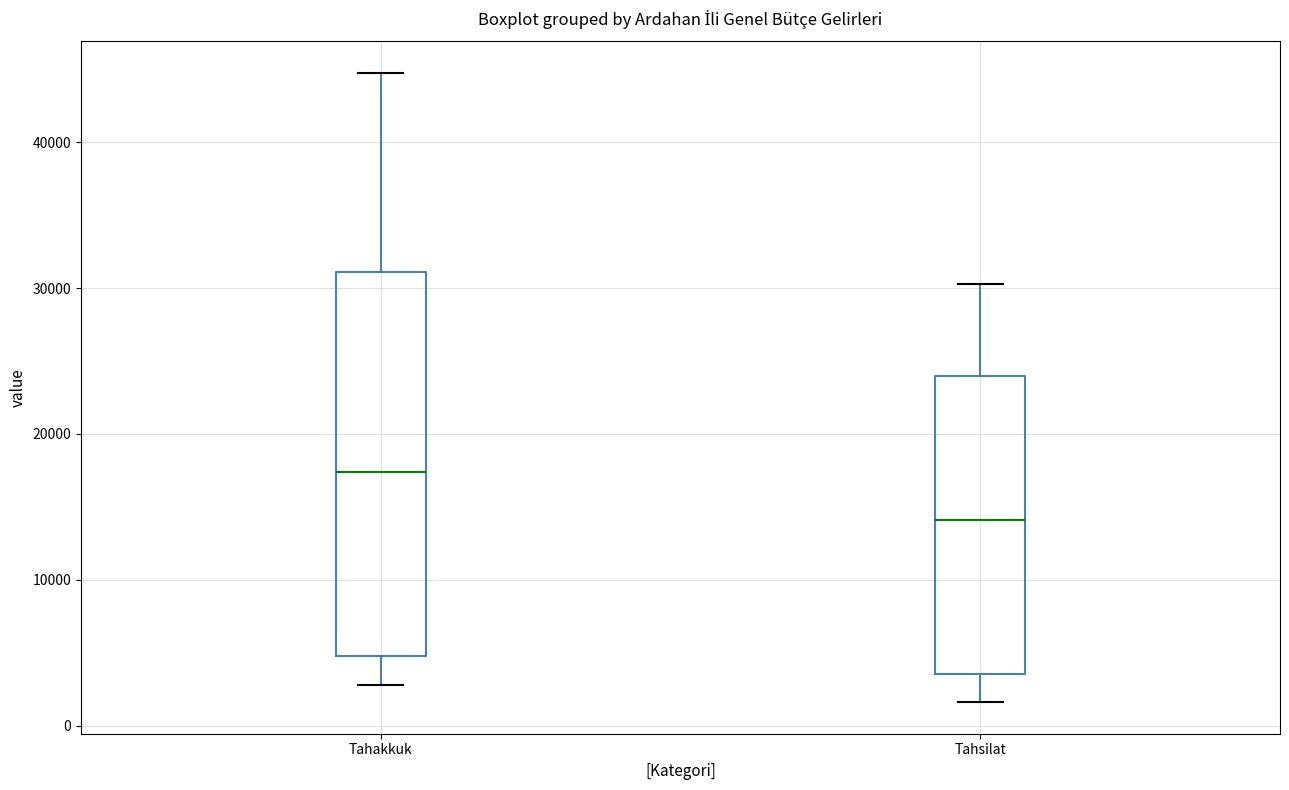

Which box is the tallest, from its lower edge to its upper edge?

Tahakkuk